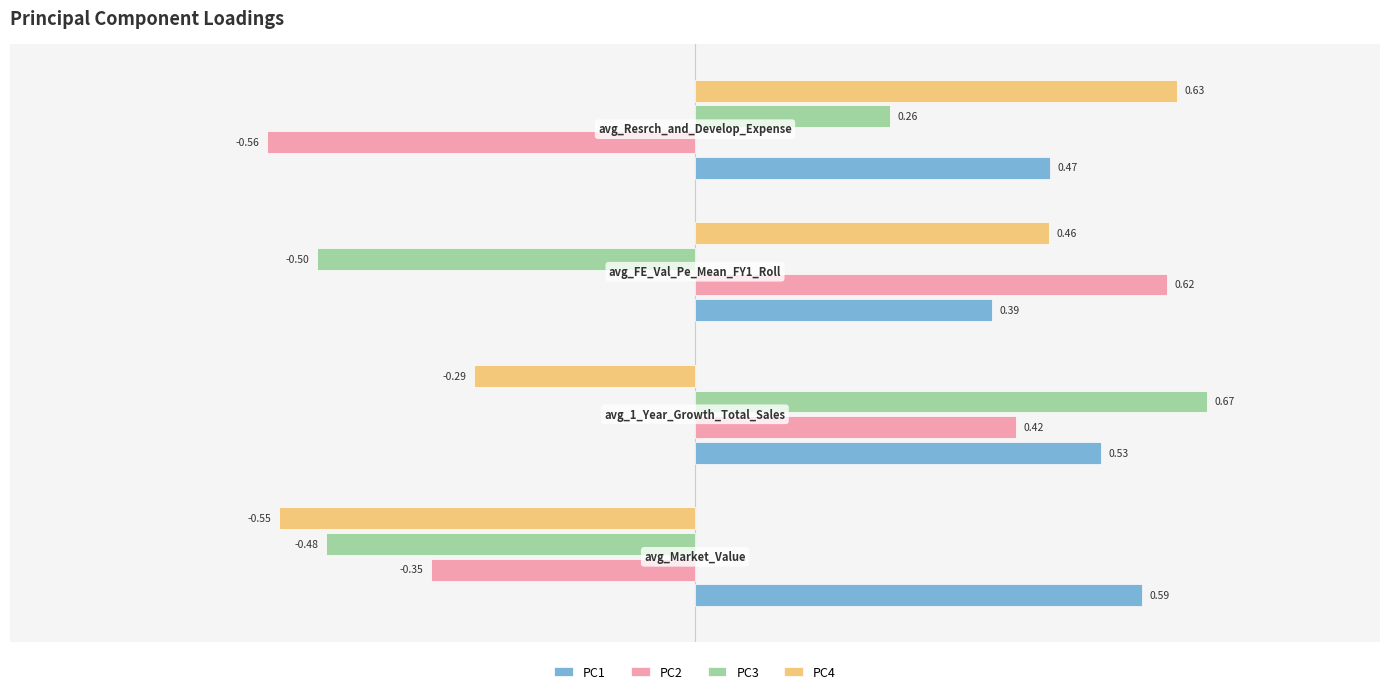

What is the difference between the highest and lowest values at 3.0?

1.2